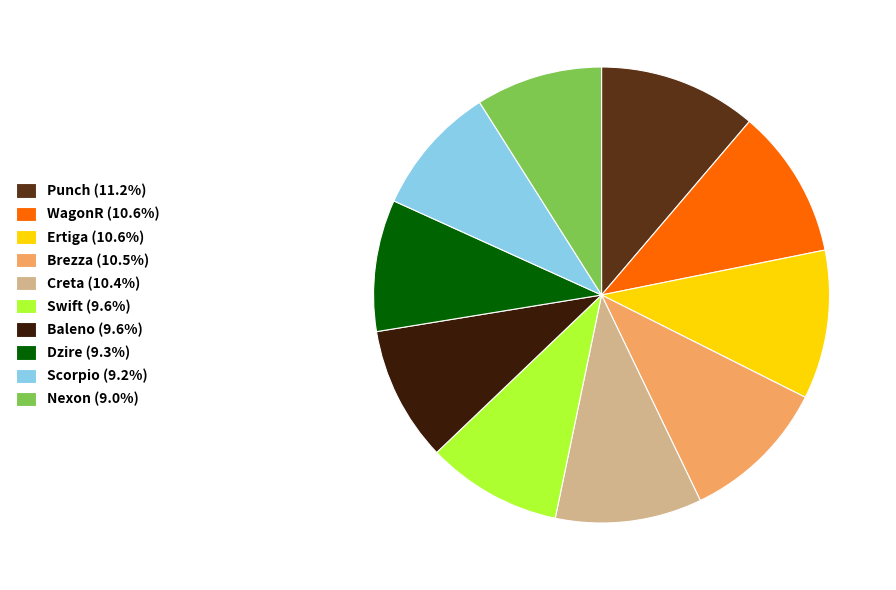

How many slices are in this pie chart?

10